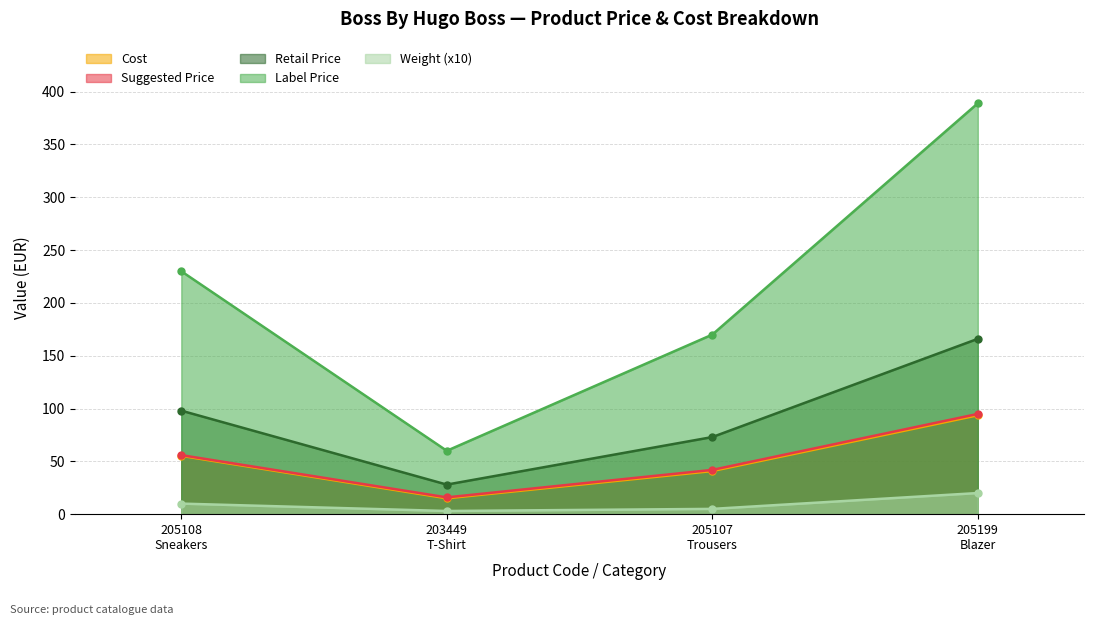

Where is retailprice nearest to the value 97?

205108
Sneakers